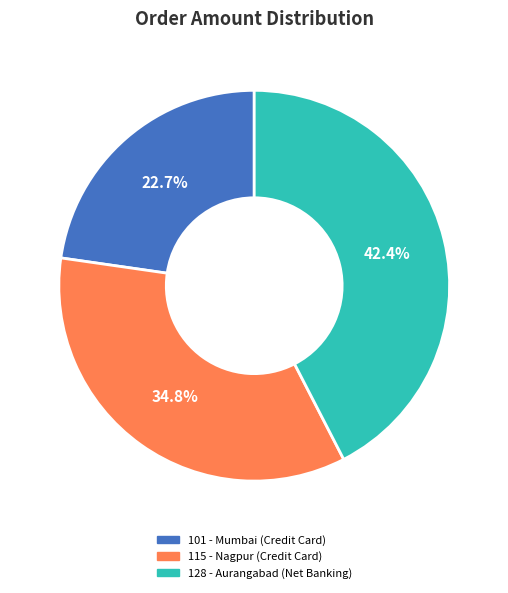

Between 101 - Mumbai (Credit Card) and 128 - Aurangabad (Net Banking), which is larger?

128 - Aurangabad (Net Banking)